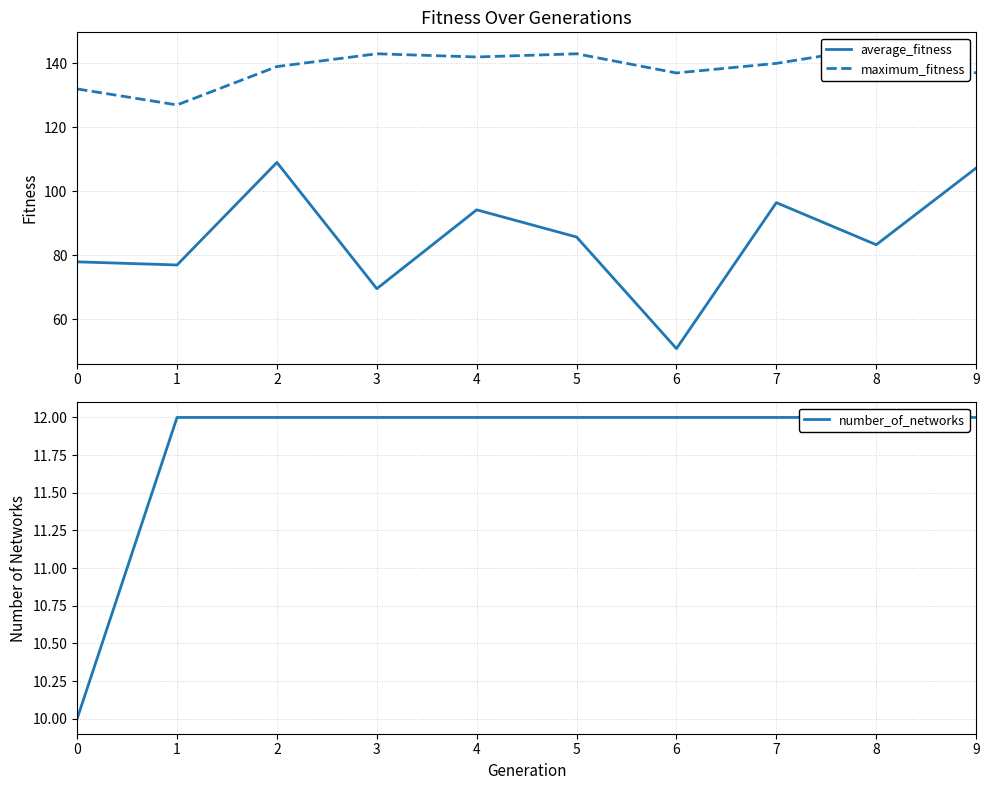

Rank the series by their maximum value, from lowest to highest.

number_of_networks, average_fitness, maximum_fitness